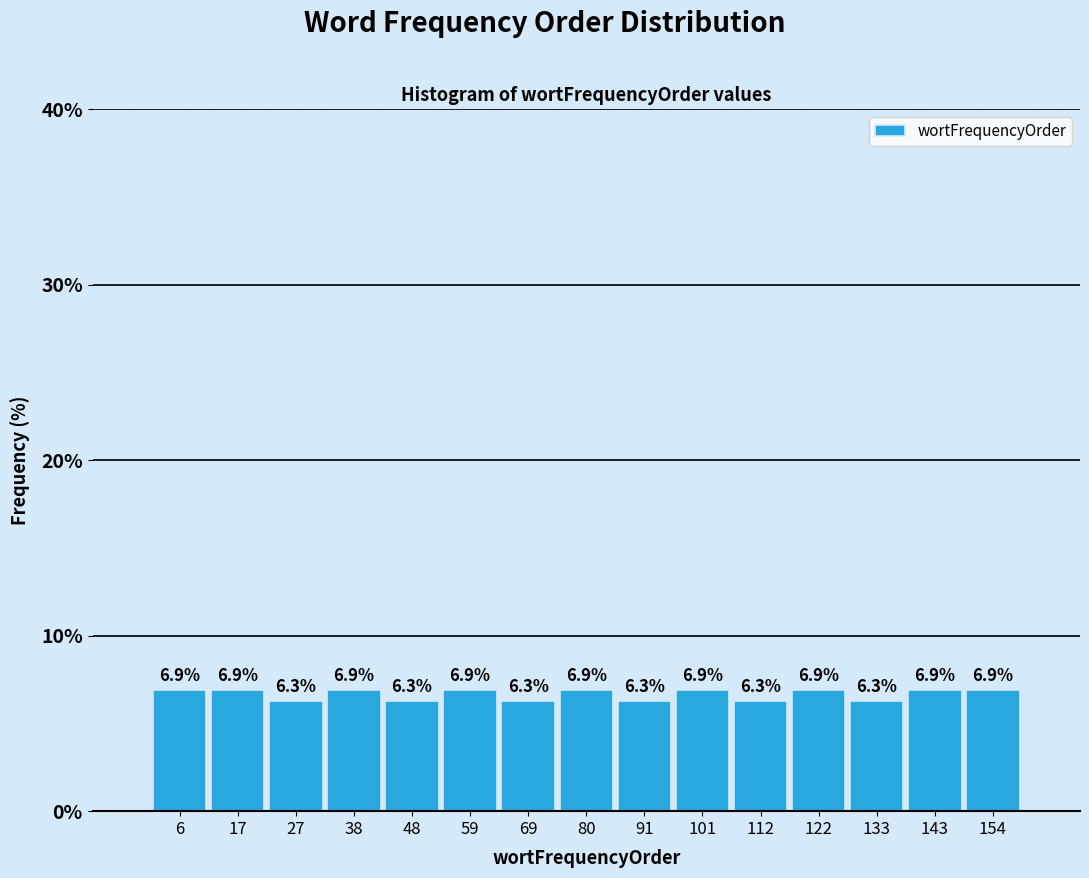

Reading left to right, list every bar in this chart as the range it spans on the x-axis followed by its height. The bar edges are not printed on the chart, so give them approximately, as read against the axis.

2 to 12: 6.9
12 to 22: 6.9
22 to 32: 6.3
32 to 44: 6.9
44 to 54: 6.3
54 to 64: 6.9
64 to 74: 6.3
74 to 86: 6.9
86 to 96: 6.3
96 to 106: 6.9
106 to 116: 6.3
116 to 128: 6.9
128 to 138: 6.3
138 to 148: 6.9
148 to 160: 6.9